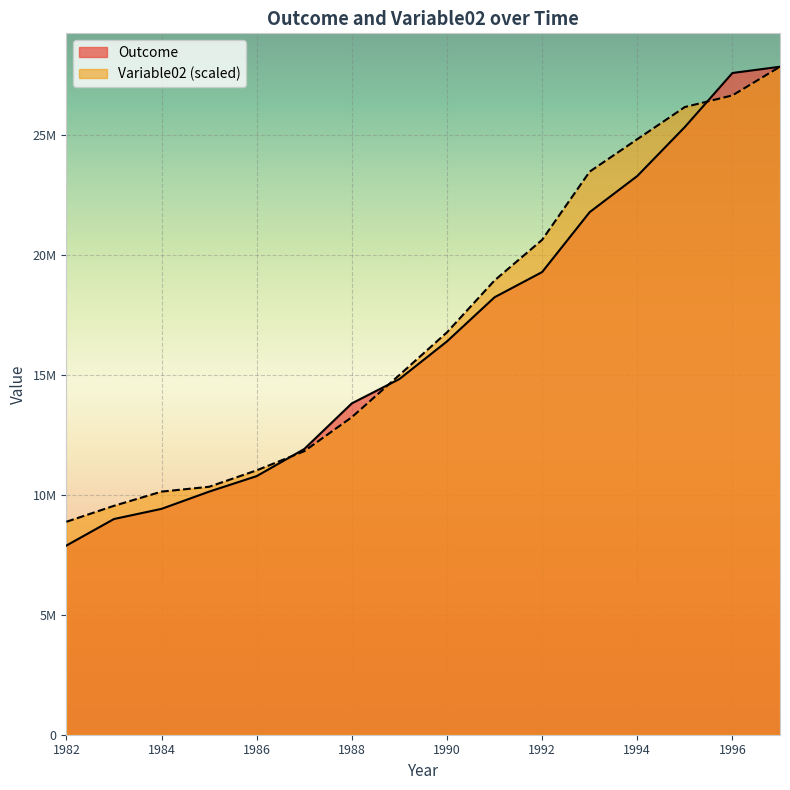

Is the value of Outcome at 1986 greater than the value of Variable02 at 1989?

No